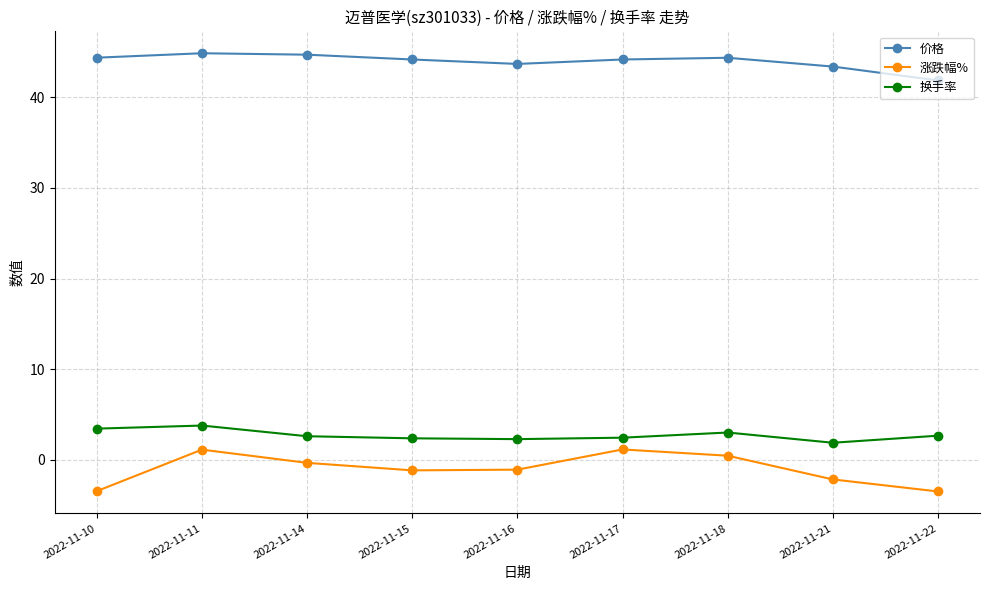

The value of 涨跌幅% at 2022-11-11 is 1.1. True or false?

True